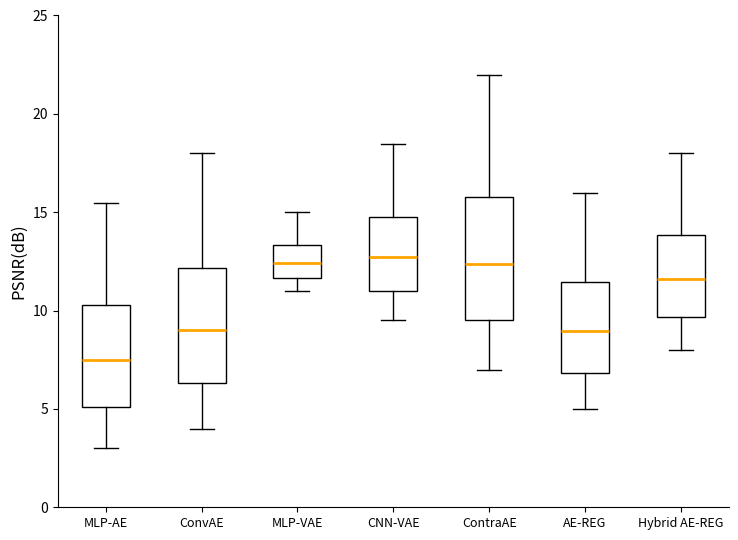

Where does the upper whisker of the box for MLP-AE end on the y-axis? The values are not printed on the chart, so give them approximately, as read against the axis.

15.5